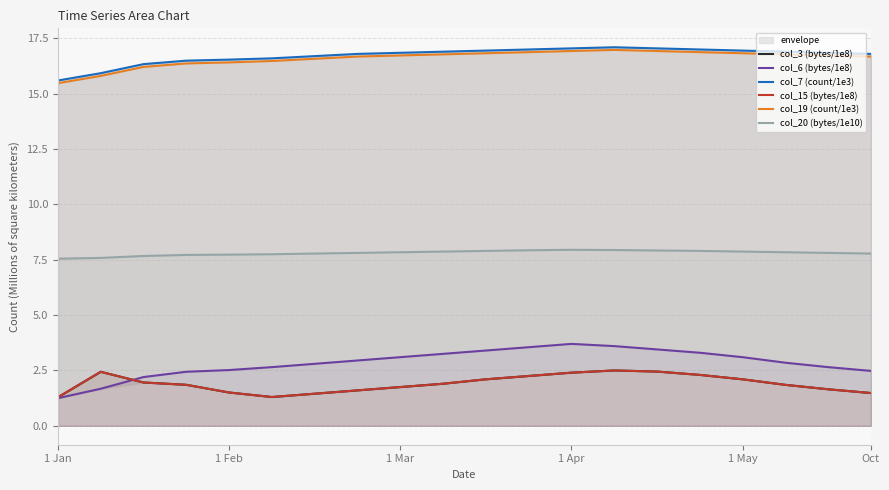

At which label is col_20 (bytes/1e10) closest to 7?

1 Jan